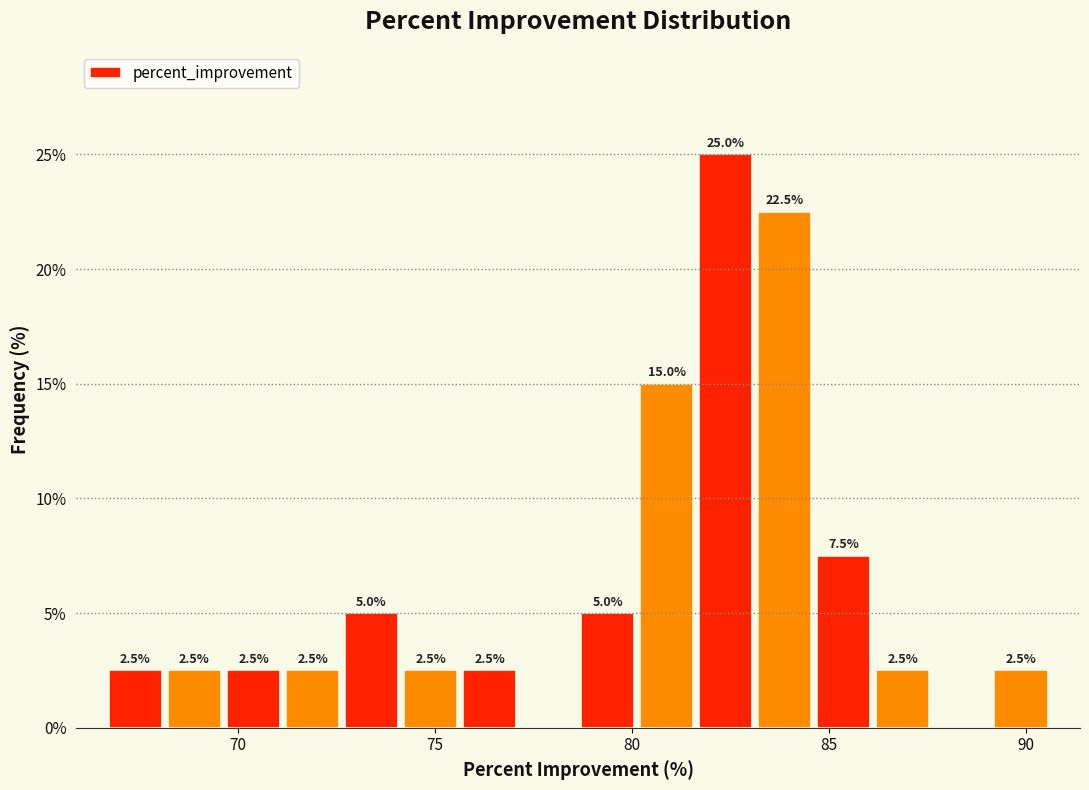

Read against the x-axis, roughly where is the centre of the tallest bar?

82.5